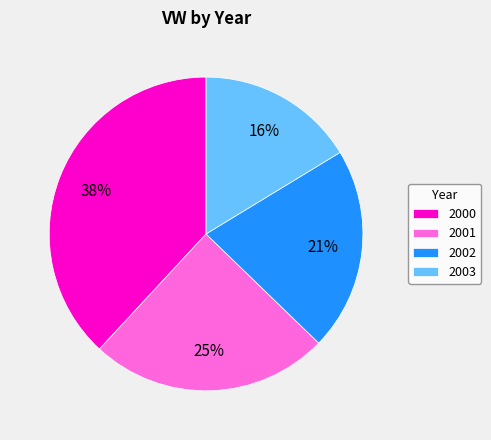

Is the sum of 2003 and 2001 greater than half?

No